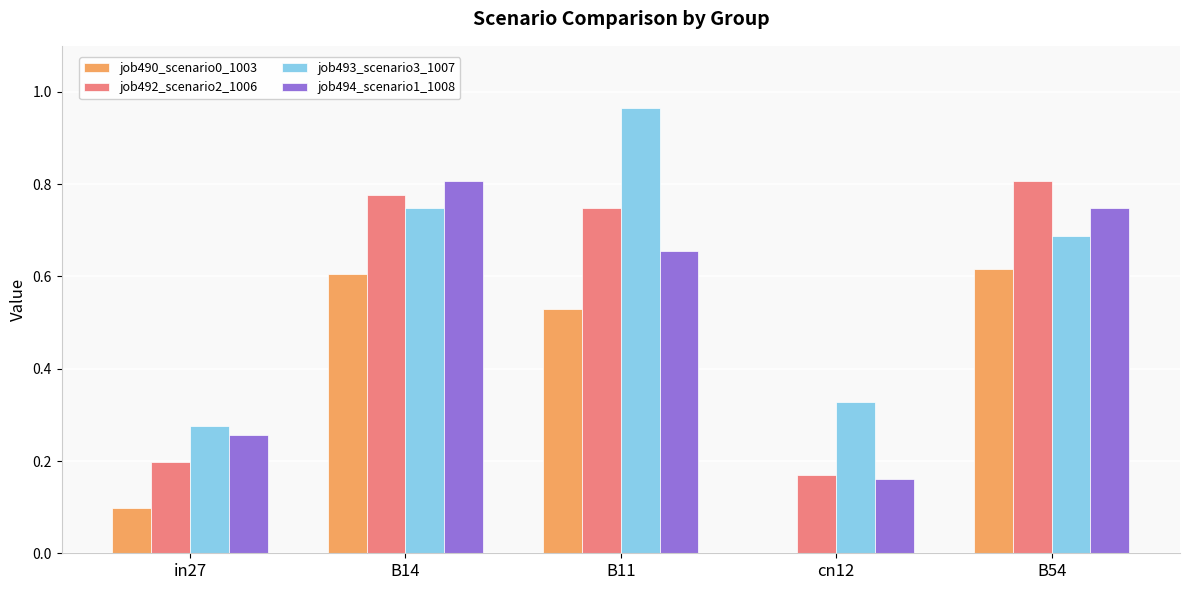

Which series has the largest total across all categories?

job493_scenario3_1007